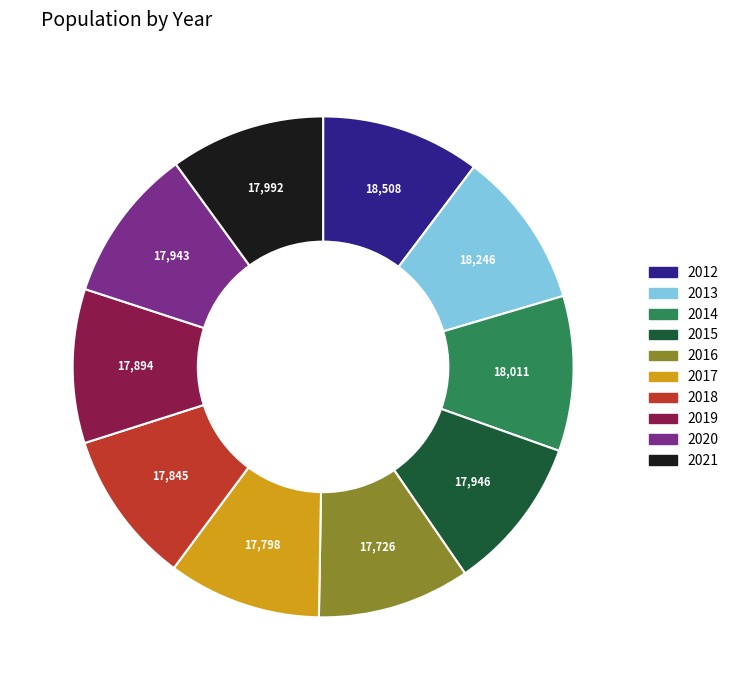

Approximately how many times larger is the value at 2017 compared to 2018?

1.0